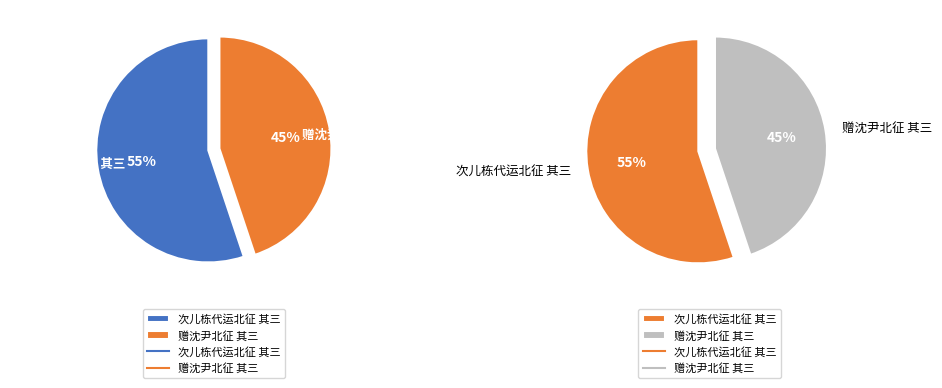

Rank the categories by value from highest to lowest.

次儿栋代运北征 其三, 赠沈尹北征 其三